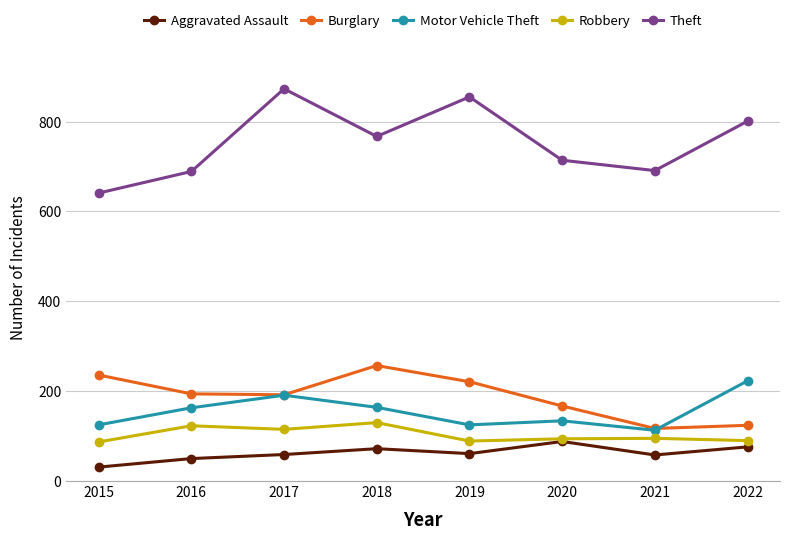

How many interior local peaks does the Theft series have?

2